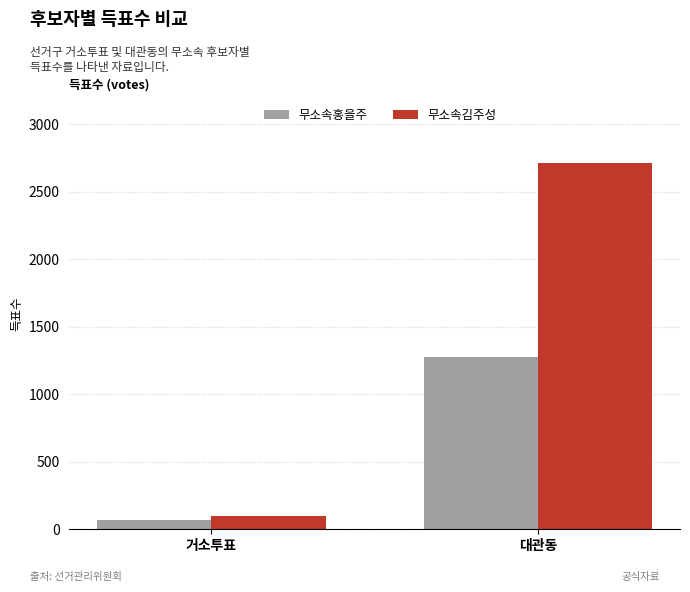

Where is 무소속홍을주 nearest to the value 673?

거소투표